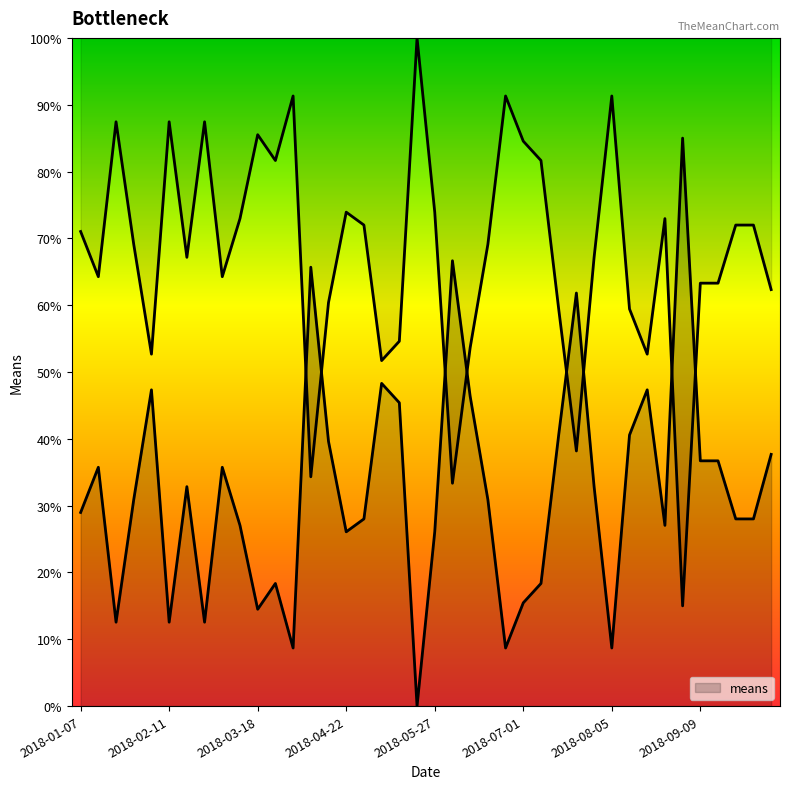

Rank the categories by value from lowest to highest.

2018-05-20, 2018-04-01, 2018-06-24, 2018-08-05, 2018-01-21, 2018-02-11, 2018-02-25, 2018-03-18, 2018-07-01, 2018-03-25, 2018-07-08, 2018-04-22, 2018-05-27, 2018-03-11, 2018-08-26, 2018-04-29, 2018-09-23, 2018-09-30, 2018-01-07, 2018-01-28, 2018-06-17, 2018-02-18, 2018-07-29, 2018-01-14, 2018-03-04, 2018-09-09, 2018-09-16, 2018-10-07, 2018-04-15, 2018-07-15, 2018-08-12, 2018-05-13, 2018-06-10, 2018-02-04, 2018-08-19, 2018-05-06, 2018-07-22, 2018-04-08, 2018-06-03, 2018-09-02